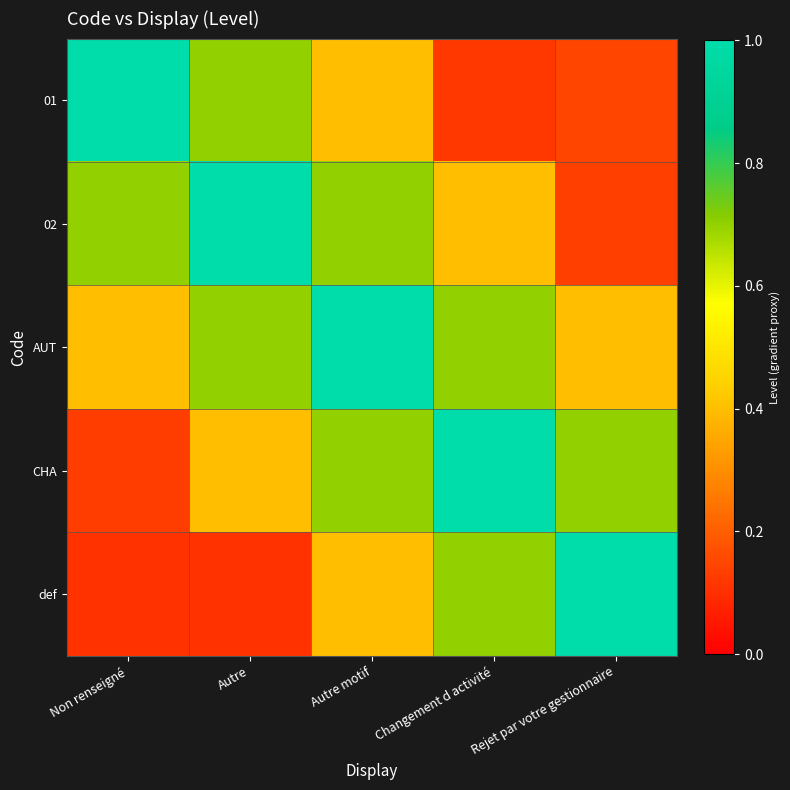

Between Rejet par votre gestionnaire and Non renseigné, which is larger?

Non renseigné